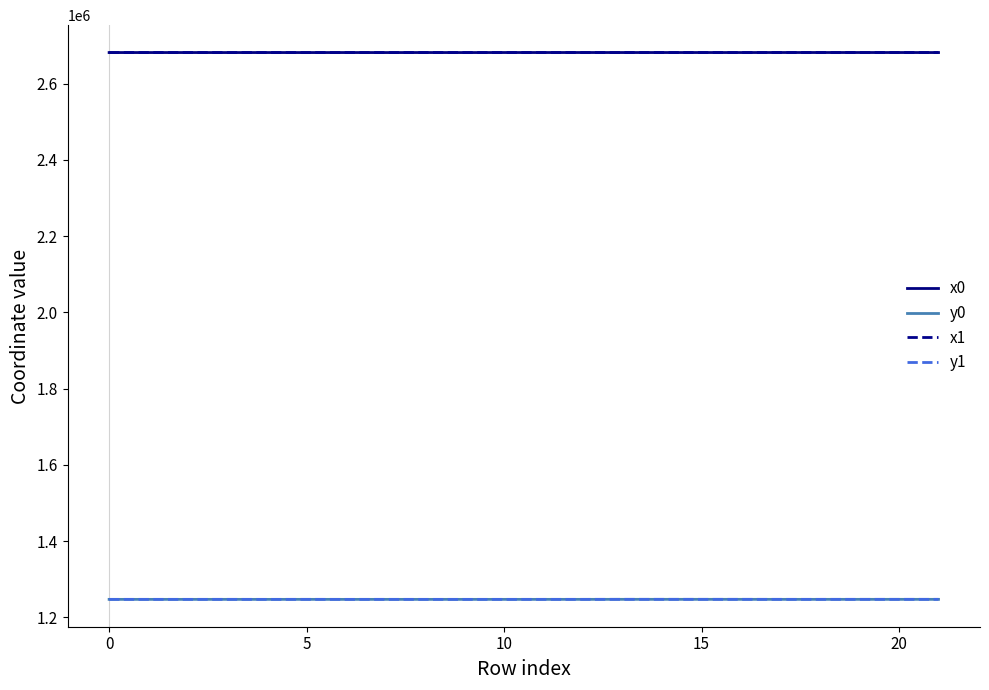

What is the lowest value of the y0 series?

1247049.0